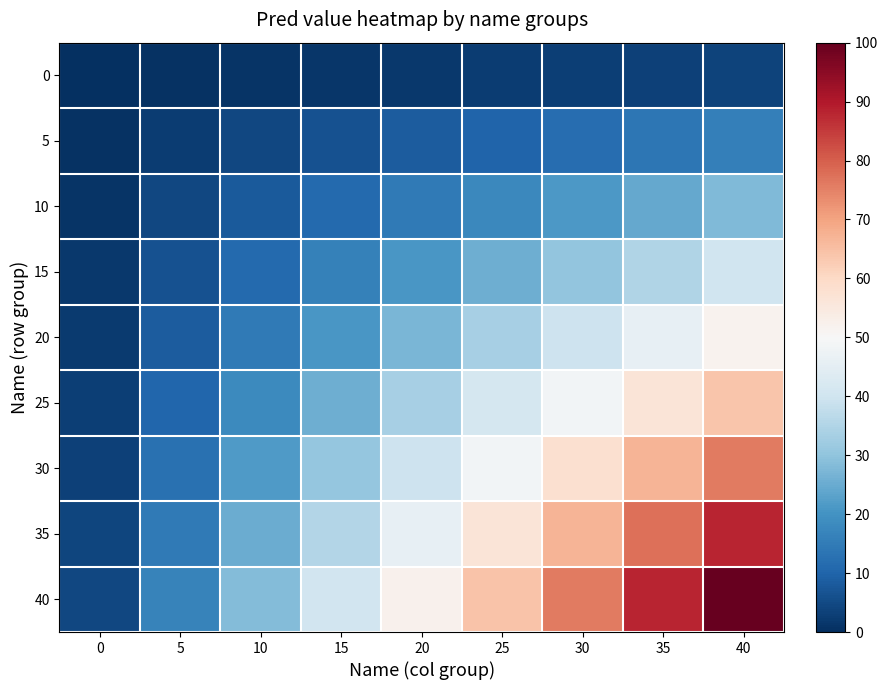

List the series in order of their peak value, lowest first.

0, 5, 10, 15, 20, 25, 30, 35, 40